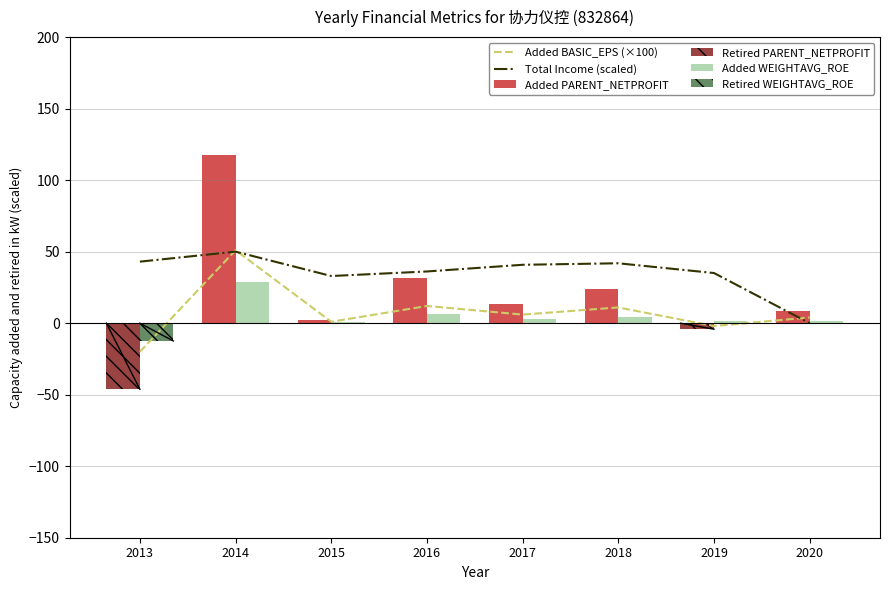

Between 2013 and 2019, which is larger?

2019